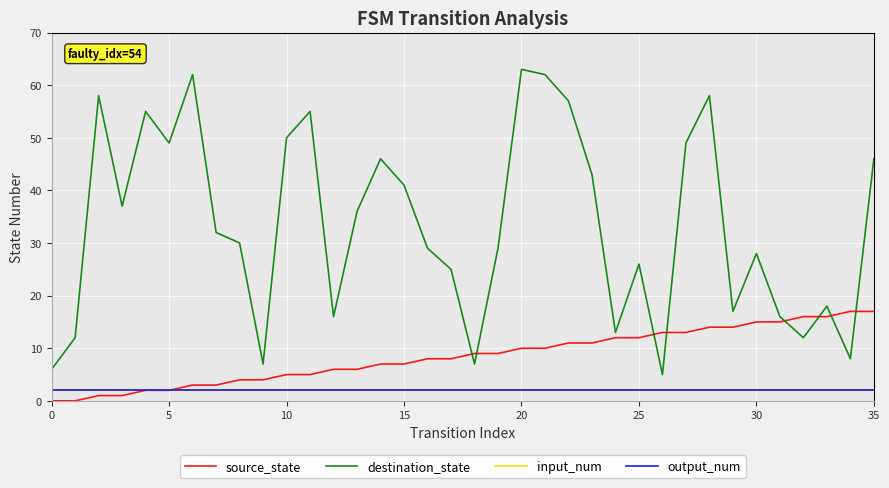

List the series in order of their peak value, lowest first.

input_num, output_num, source_state, destination_state